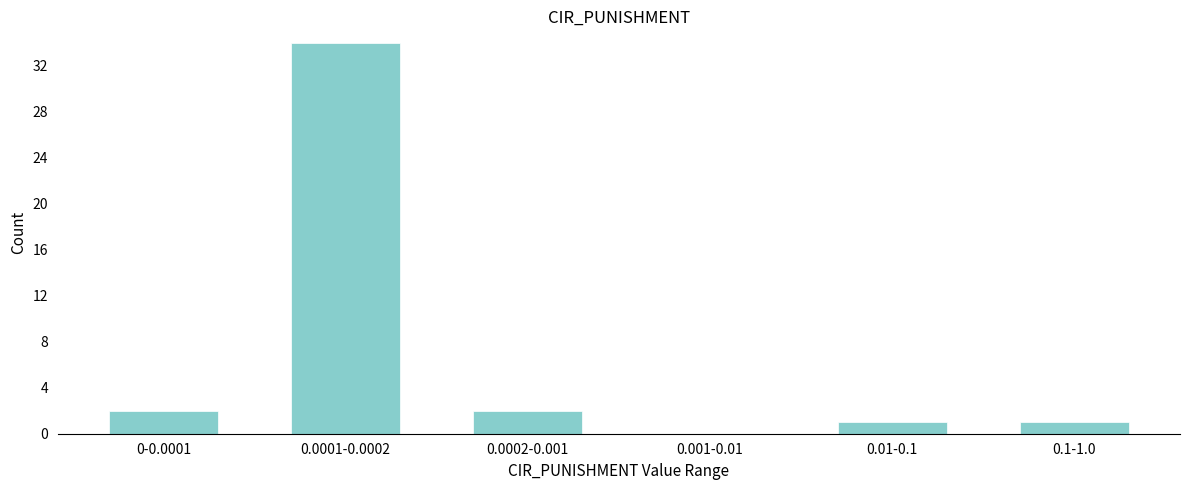

Reading left to right, transcribe all the data shown in this chart.

0-0.0001=2	0.0001-0.0002=34	0.0002-0.001=2	0.001-0.01=0	0.01-0.1=1	0.1-1.0=1